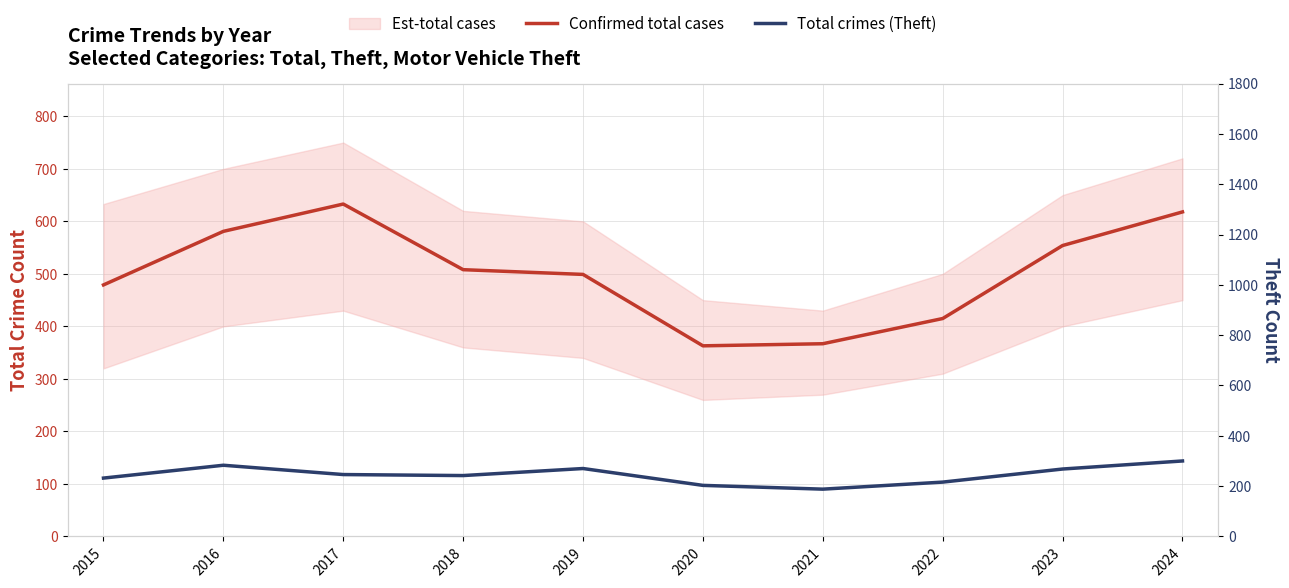

Reading left to right, extract all data points from this chart.

Confirmed total cases: 479	581	633	508	499	363	367	415	554	618
Total crimes (Theft): 232	283	246	242	270	203	188	216	268	300